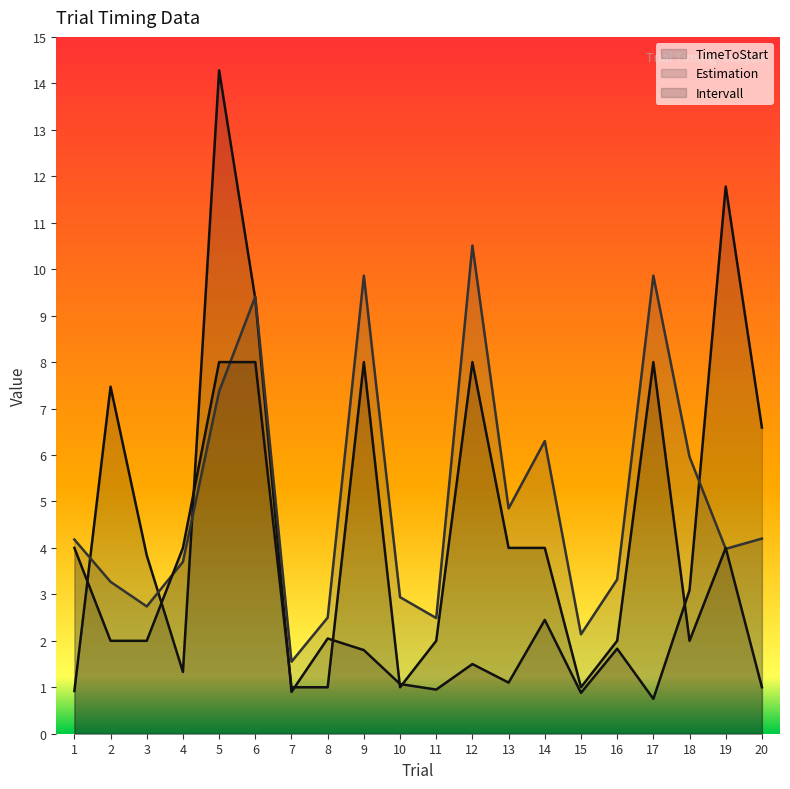

Reading right to left, what are all the values shown in this chart?

TimeToStart: 20=6.6	19=11.8	18=3.1	17=0.8	16=1.8	15=0.9	14=2.5	13=1.1	12=1.5	11=0.9	10=1.1	9=1.8	8=2.0	7=0.9	6=9.4	5=14.3	4=1.3	3=3.8	2=7.5	1=0.9
Estimation: 20=4.2	19=4.0	18=6.0	17=9.9	16=3.3	15=2.1	14=6.3	13=4.8	12=10.5	11=2.5	10=2.9	9=9.9	8=2.5	7=1.6	6=9.4	5=7.4	4=3.7	3=2.7	2=3.3	1=4.2
Intervall: 20=1.0	19=4.0	18=2.0	17=8.0	16=2.0	15=1.0	14=4.0	13=4.0	12=8.0	11=2.0	10=1.0	9=8.0	8=1.0	7=1.0	6=8.0	5=8.0	4=4.0	3=2.0	2=2.0	1=4.0